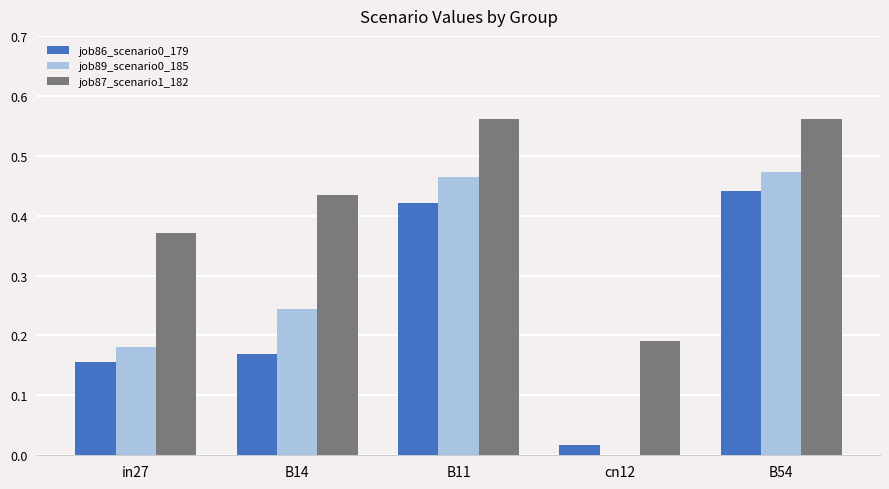

True or false: job89_scenario0_185 has a value of 0.3 at B11.

False